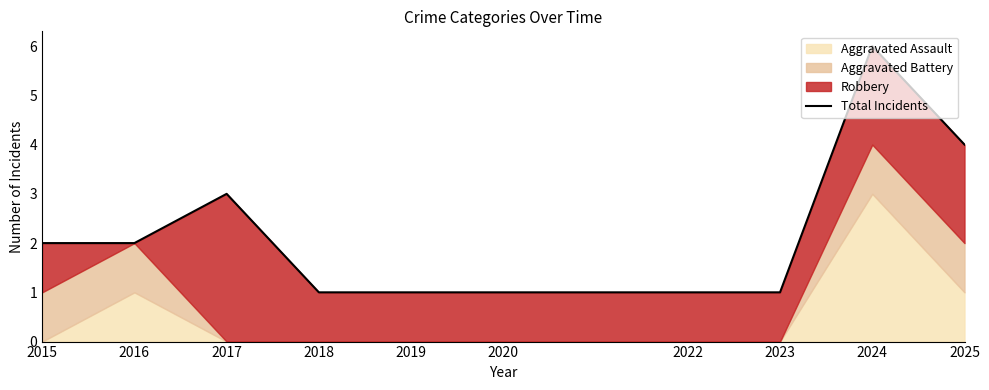

How many values are between 1 and 3?

8